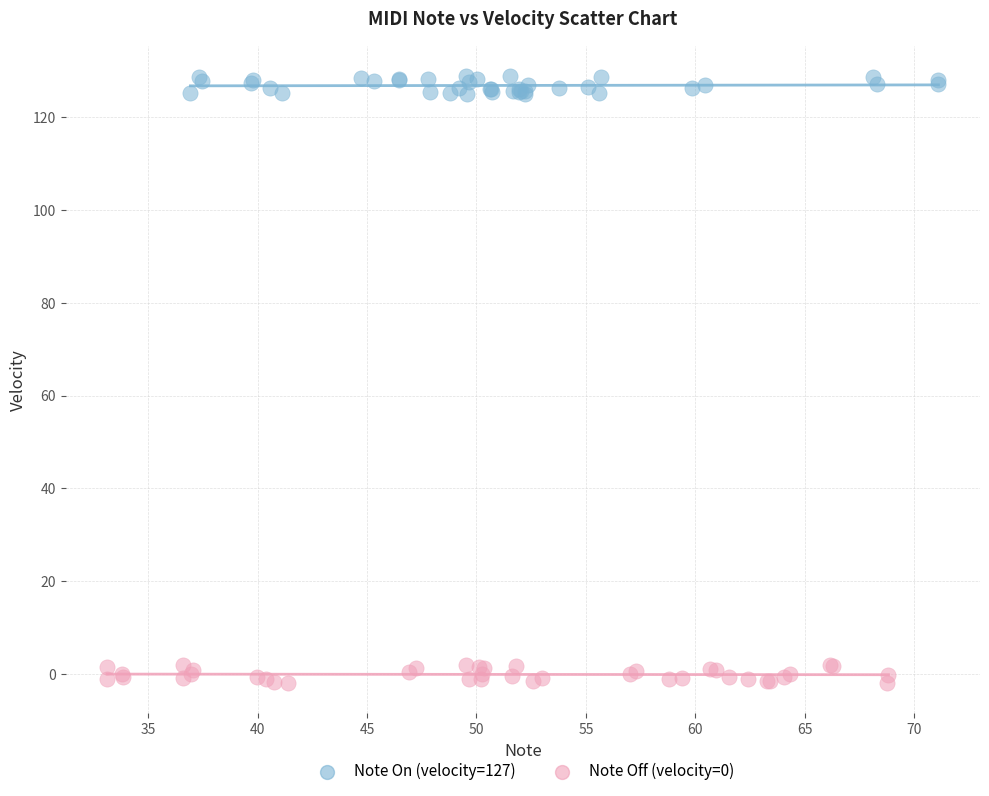

Which series contains the highest Y value?

Note On (velocity=127)